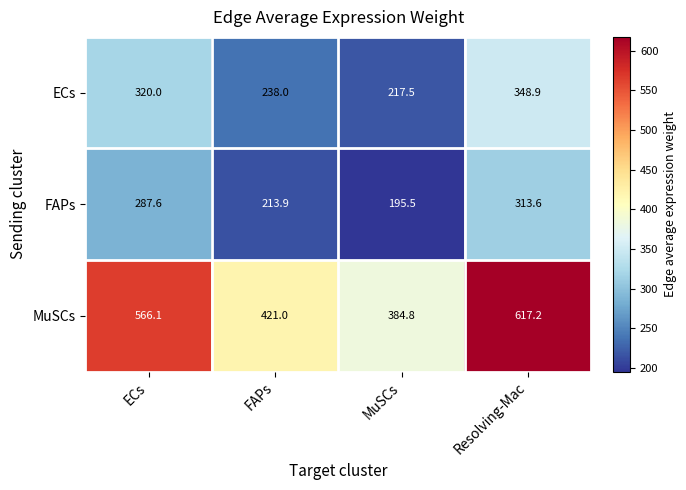

At which category is the sum across all series the highest?

Resolving-Mac